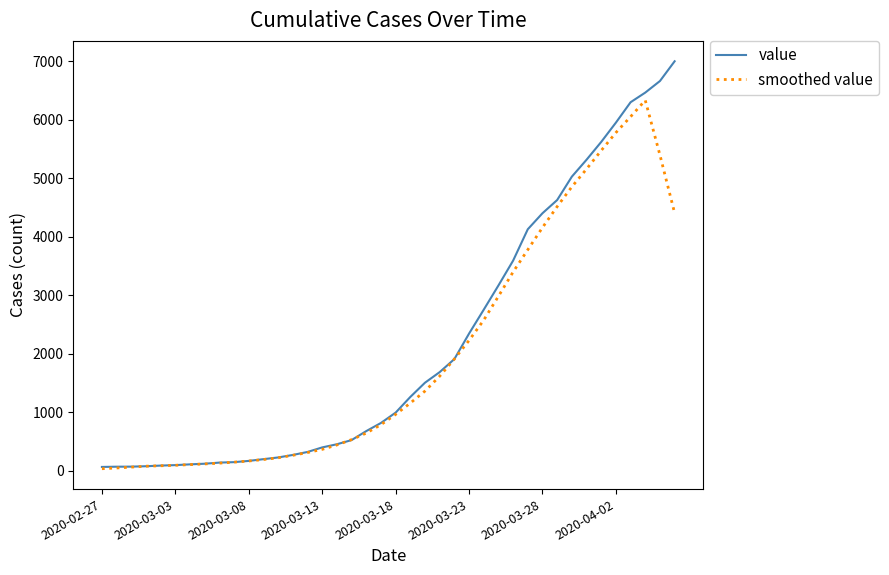

What are all the series names shown in the legend?

value, smoothed value